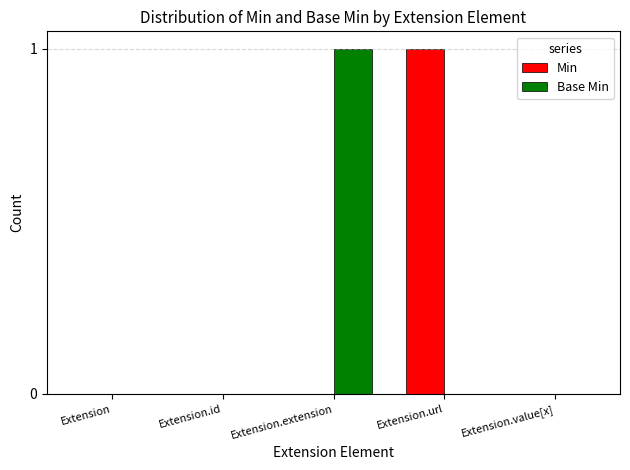

Which series changed the most between Extension and Extension.url?

Min